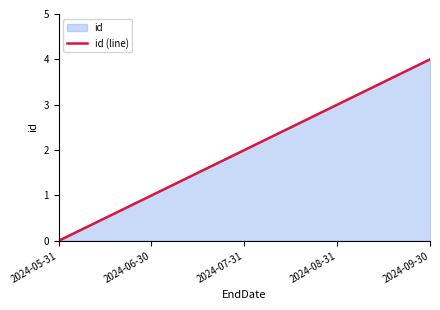

True or false: the data has more than 2 interior local peaks.

False